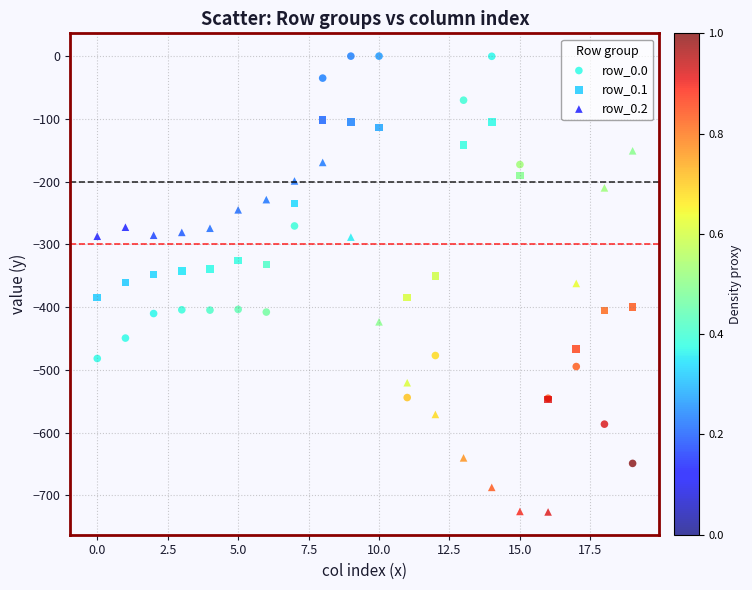

What are all the series names shown in the legend?

row_0.0, row_0.1, row_0.2